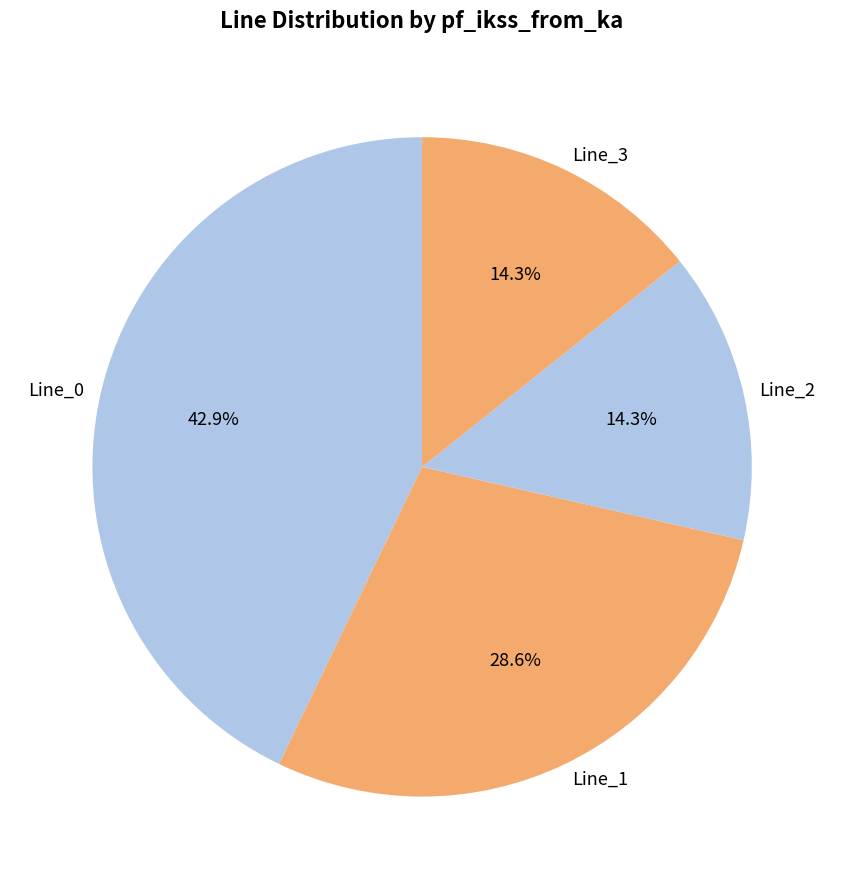

What percentage is the Line_3 slice, to the nearest percent?

14%